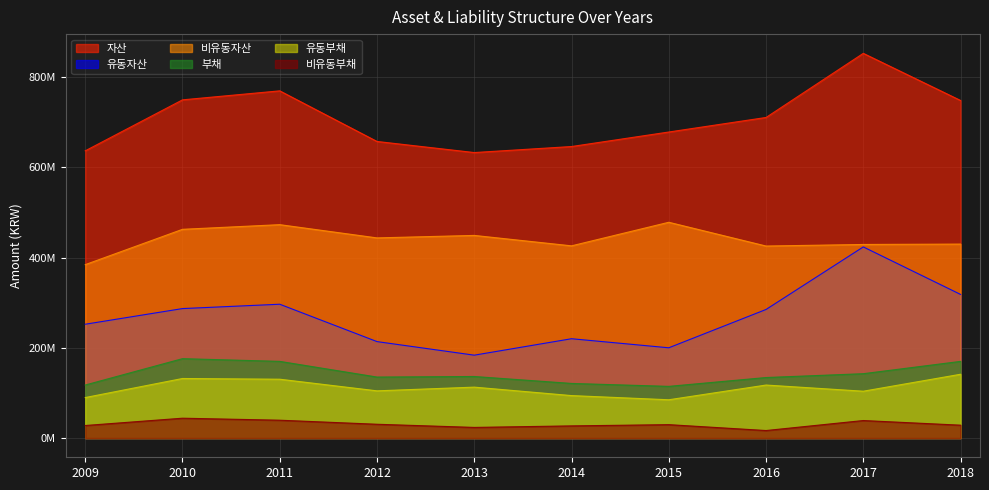

Which series changed the most between 2015 and 2017?

유동자산